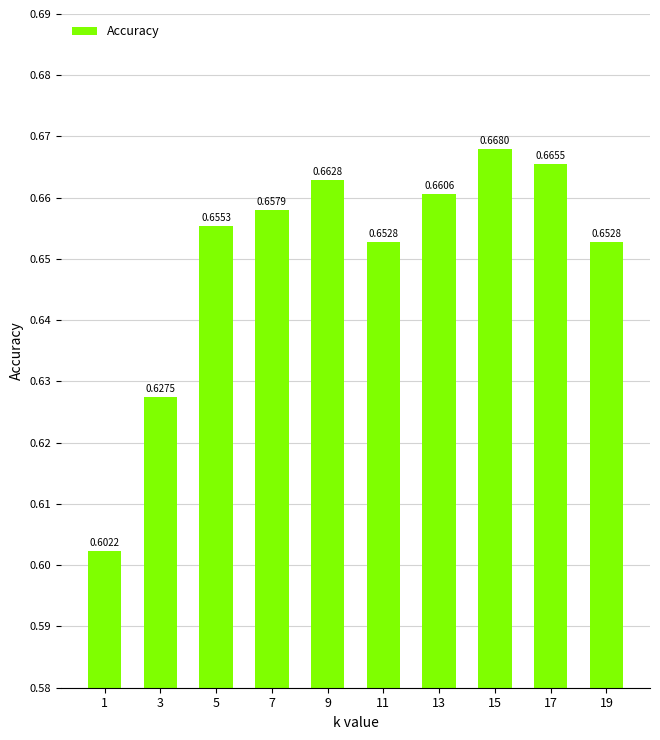

Which has a higher value, 11 or 17?

17